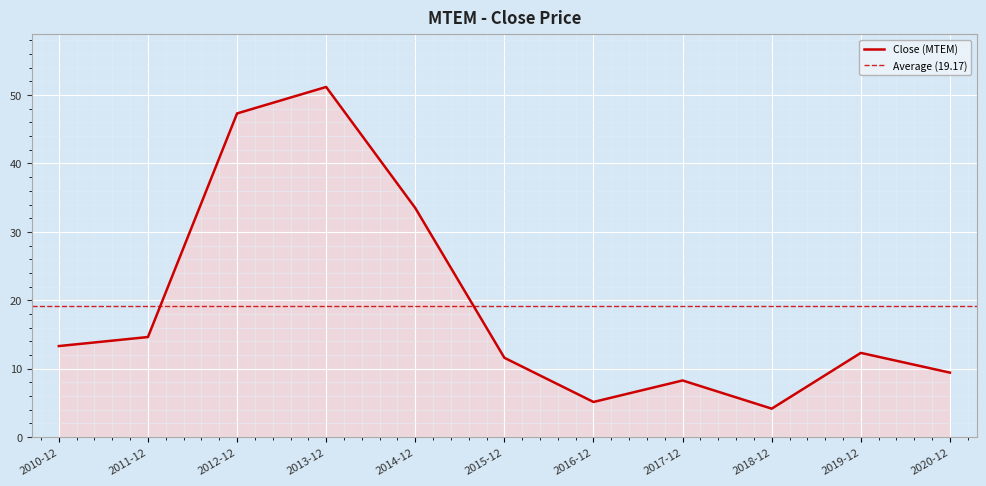

List the labels in order of value, largest first.

2013-12, 2012-12, 2014-12, 2011-12, 2010-12, 2019-12, 2015-12, 2020-12, 2017-12, 2016-12, 2018-12